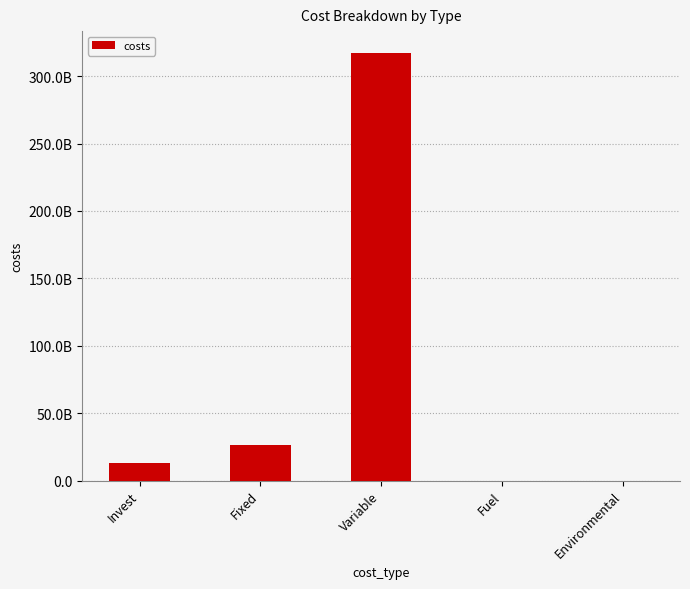

Which label corresponds to the smallest value in the chart?

Environmental